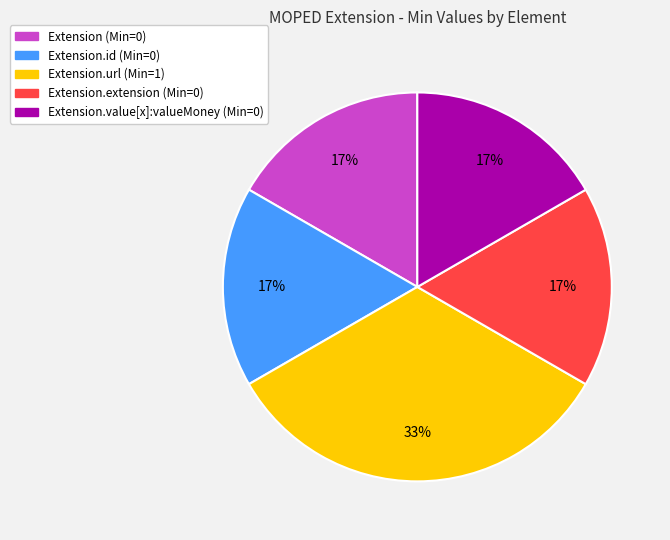

To the nearest percent, what is the average slice percentage?

20%